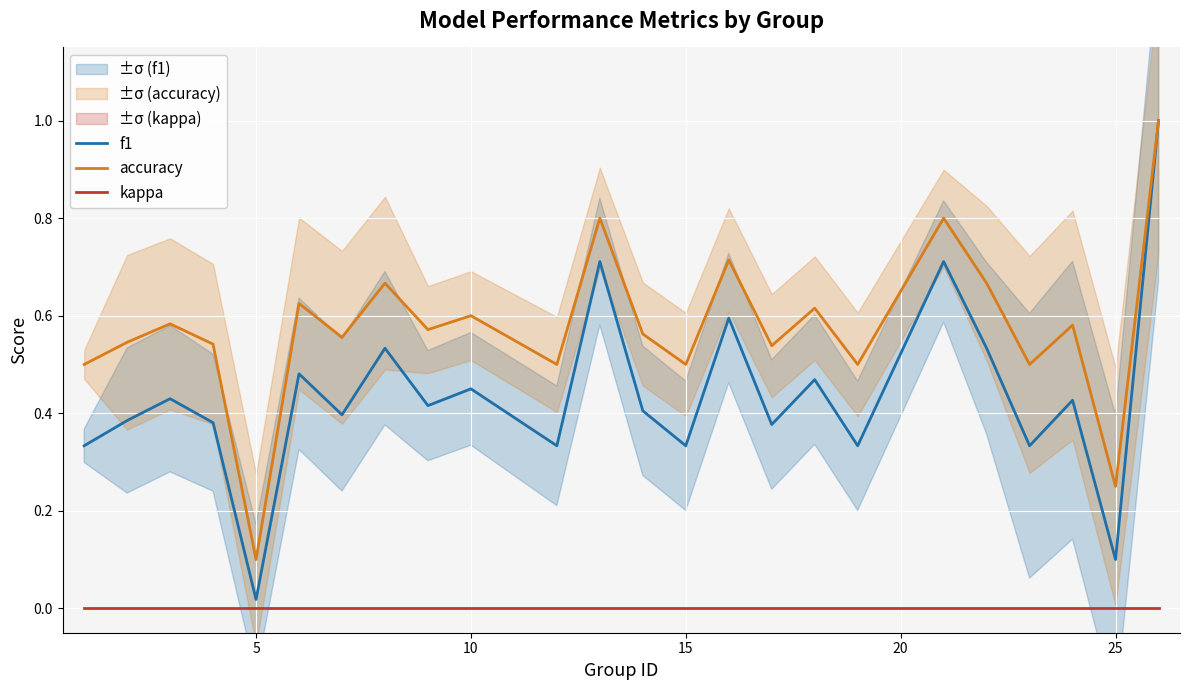

True or false: accuracy and kappa intersect in this chart.

False